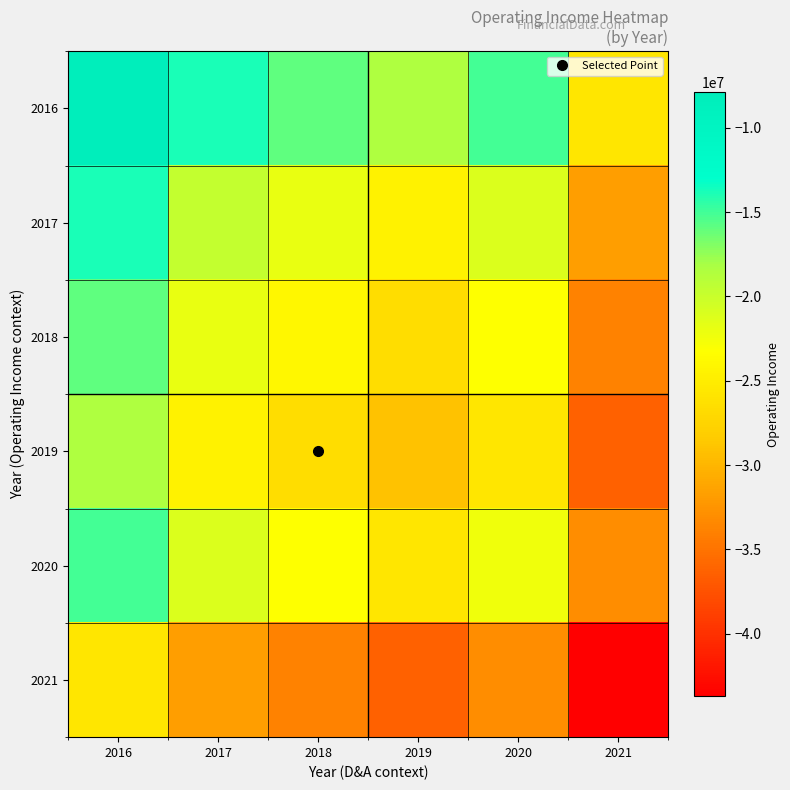

How many categories are shown in the chart?

6